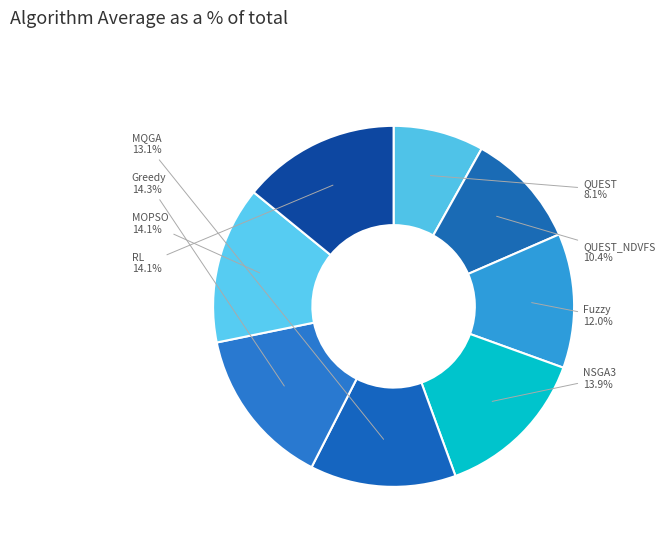

To the nearest percent, what is the average slice percentage?

12%